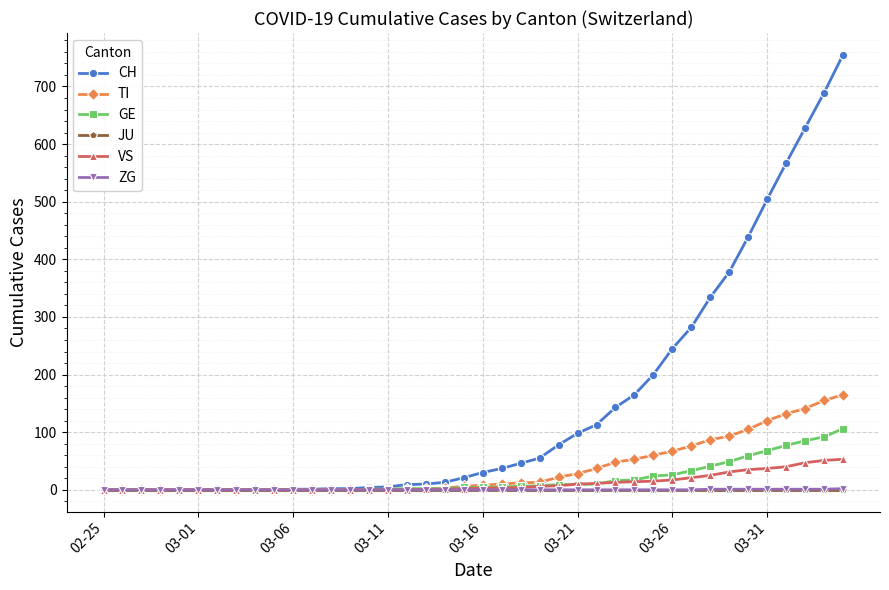

Which series has the widest spread of values?

CH